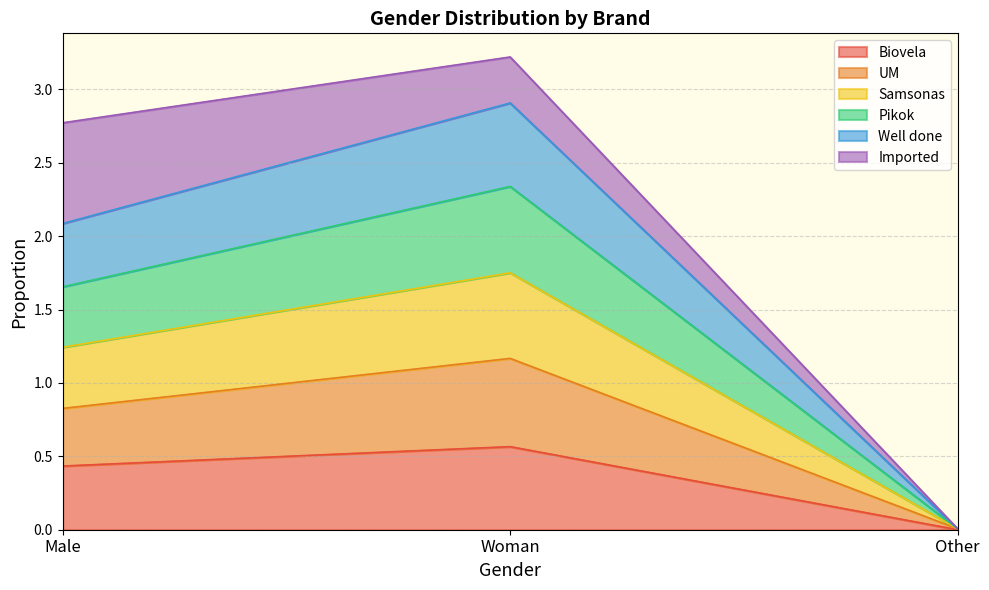

What is the total value across all series at Woman?

3.2